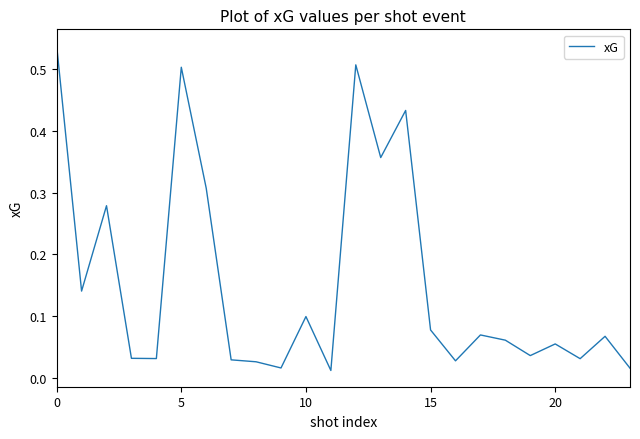

How many lines are shown in the chart?

1